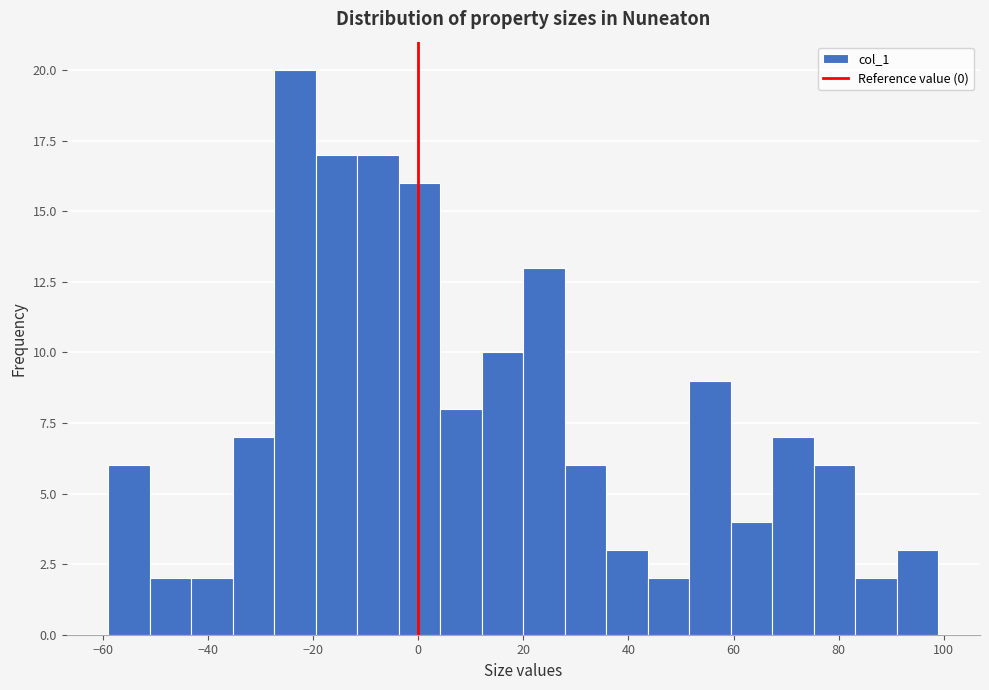

Around what value on the x-axis is the tallest bar? Give the approximate position of its centre, as read against the axis.

-24